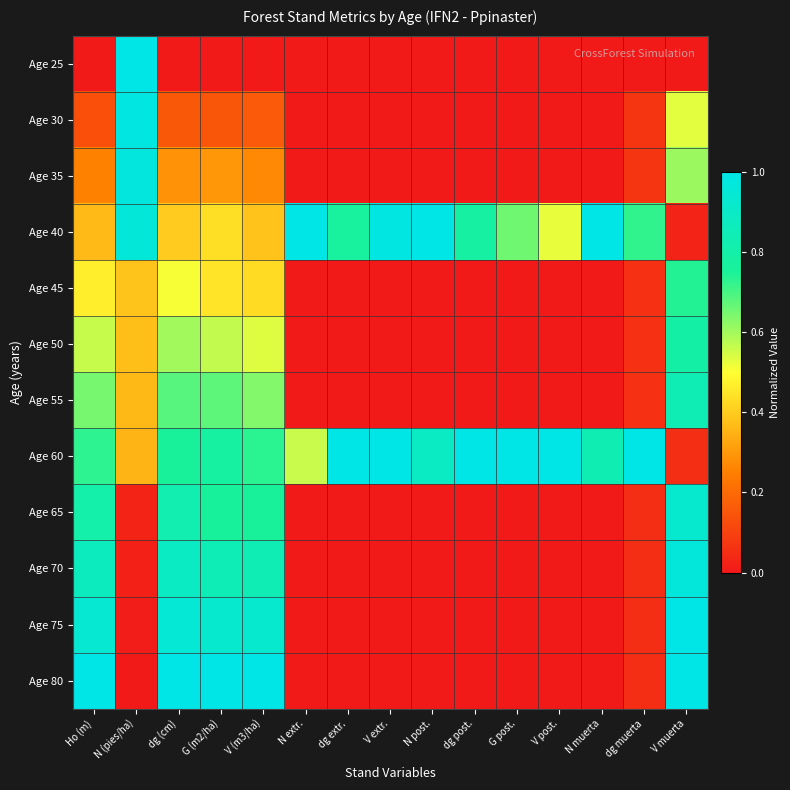

Reading left to right, extract all data points from this chart.

Age 25: Ho (m)=0.0	N (pies/ha)=1.0	dg (cm)=0.0	G (m2/ha)=0.0	V (m3/ha)=0.0	N extr.=0.0	dg extr.=0.0	V extr.=0.0	N post.=0.0	dg post.=0.0	G post.=0.0	V post.=0.0	N muerta=0.0	dg muerta=0.0	V muerta=0.0
Age 30: Ho (m)=0.1	N (pies/ha)=1.0	dg (cm)=0.2	G (m2/ha)=0.2	V (m3/ha)=0.2	N extr.=0.0	dg extr.=0.0	V extr.=0.0	N post.=0.0	dg post.=0.0	G post.=0.0	V post.=0.0	N muerta=0.0	dg muerta=0.1	V muerta=0.5
Age 35: Ho (m)=0.3	N (pies/ha)=1.0	dg (cm)=0.3	G (m2/ha)=0.3	V (m3/ha)=0.3	N extr.=0.0	dg extr.=0.0	V extr.=0.0	N post.=0.0	dg post.=0.0	G post.=0.0	V post.=0.0	N muerta=0.0	dg muerta=0.1	V muerta=0.6
Age 40: Ho (m)=0.4	N (pies/ha)=1.0	dg (cm)=0.4	G (m2/ha)=0.4	V (m3/ha)=0.4	N extr.=1.0	dg extr.=0.8	V extr.=1.0	N post.=1.0	dg post.=0.8	G post.=0.7	V post.=0.5	N muerta=1.0	dg muerta=0.7	V muerta=0.0
Age 45: Ho (m)=0.5	N (pies/ha)=0.4	dg (cm)=0.5	G (m2/ha)=0.4	V (m3/ha)=0.4	N extr.=0.0	dg extr.=0.0	V extr.=0.0	N post.=0.0	dg post.=0.0	G post.=0.0	V post.=0.0	N muerta=0.0	dg muerta=0.1	V muerta=0.7
Age 50: Ho (m)=0.6	N (pies/ha)=0.4	dg (cm)=0.6	G (m2/ha)=0.6	V (m3/ha)=0.5	N extr.=0.0	dg extr.=0.0	V extr.=0.0	N post.=0.0	dg post.=0.0	G post.=0.0	V post.=0.0	N muerta=0.0	dg muerta=0.1	V muerta=0.8
Age 55: Ho (m)=0.6	N (pies/ha)=0.4	dg (cm)=0.7	G (m2/ha)=0.7	V (m3/ha)=0.6	N extr.=0.0	dg extr.=0.0	V extr.=0.0	N post.=0.0	dg post.=0.0	G post.=0.0	V post.=0.0	N muerta=0.0	dg muerta=0.1	V muerta=0.8
Age 60: Ho (m)=0.7	N (pies/ha)=0.4	dg (cm)=0.8	G (m2/ha)=0.8	V (m3/ha)=0.7	N extr.=0.6	dg extr.=1.0	V extr.=1.0	N post.=0.9	dg post.=1.0	G post.=1.0	V post.=1.0	N muerta=0.8	dg muerta=1.0	V muerta=0.1
Age 65: Ho (m)=0.8	N (pies/ha)=0.0	dg (cm)=0.8	G (m2/ha)=0.8	V (m3/ha)=0.8	N extr.=0.0	dg extr.=0.0	V extr.=0.0	N post.=0.0	dg post.=0.0	G post.=0.0	V post.=0.0	N muerta=0.0	dg muerta=0.1	V muerta=0.9
Age 70: Ho (m)=0.9	N (pies/ha)=0.0	dg (cm)=0.9	G (m2/ha)=0.8	V (m3/ha)=0.8	N extr.=0.0	dg extr.=0.0	V extr.=0.0	N post.=0.0	dg post.=0.0	G post.=0.0	V post.=0.0	N muerta=0.0	dg muerta=0.1	V muerta=1.0
Age 75: Ho (m)=0.9	N (pies/ha)=0.0	dg (cm)=0.9	G (m2/ha)=0.9	V (m3/ha)=0.9	N extr.=0.0	dg extr.=0.0	V extr.=0.0	N post.=0.0	dg post.=0.0	G post.=0.0	V post.=0.0	N muerta=0.0	dg muerta=0.1	V muerta=1.0
Age 80: Ho (m)=1.0	N (pies/ha)=0.0	dg (cm)=1.0	G (m2/ha)=1.0	V (m3/ha)=1.0	N extr.=0.0	dg extr.=0.0	V extr.=0.0	N post.=0.0	dg post.=0.0	G post.=0.0	V post.=0.0	N muerta=0.0	dg muerta=0.1	V muerta=1.0